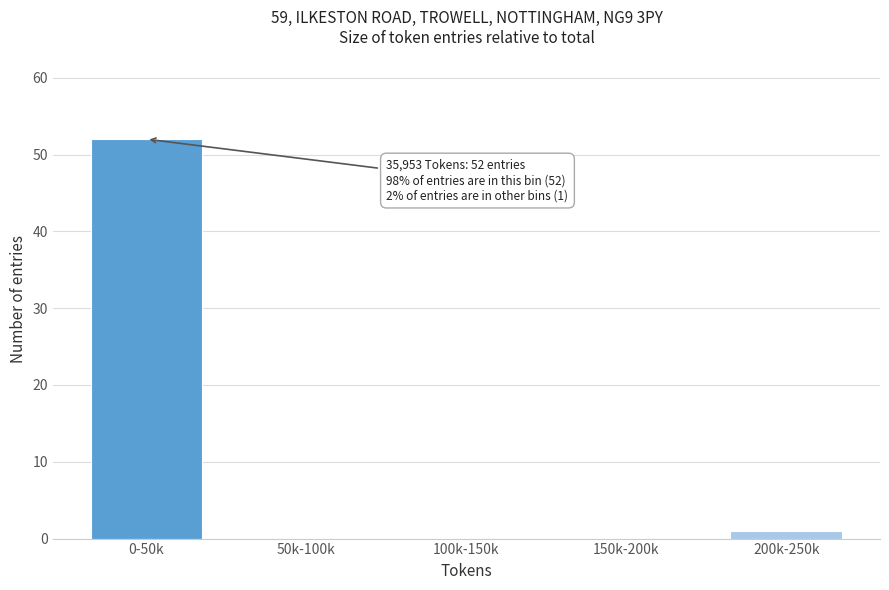

Reading left to right, transcribe all the data shown in this chart.

0-50k=52	50k-100k=0	100k-150k=0	150k-200k=0	200k-250k=1